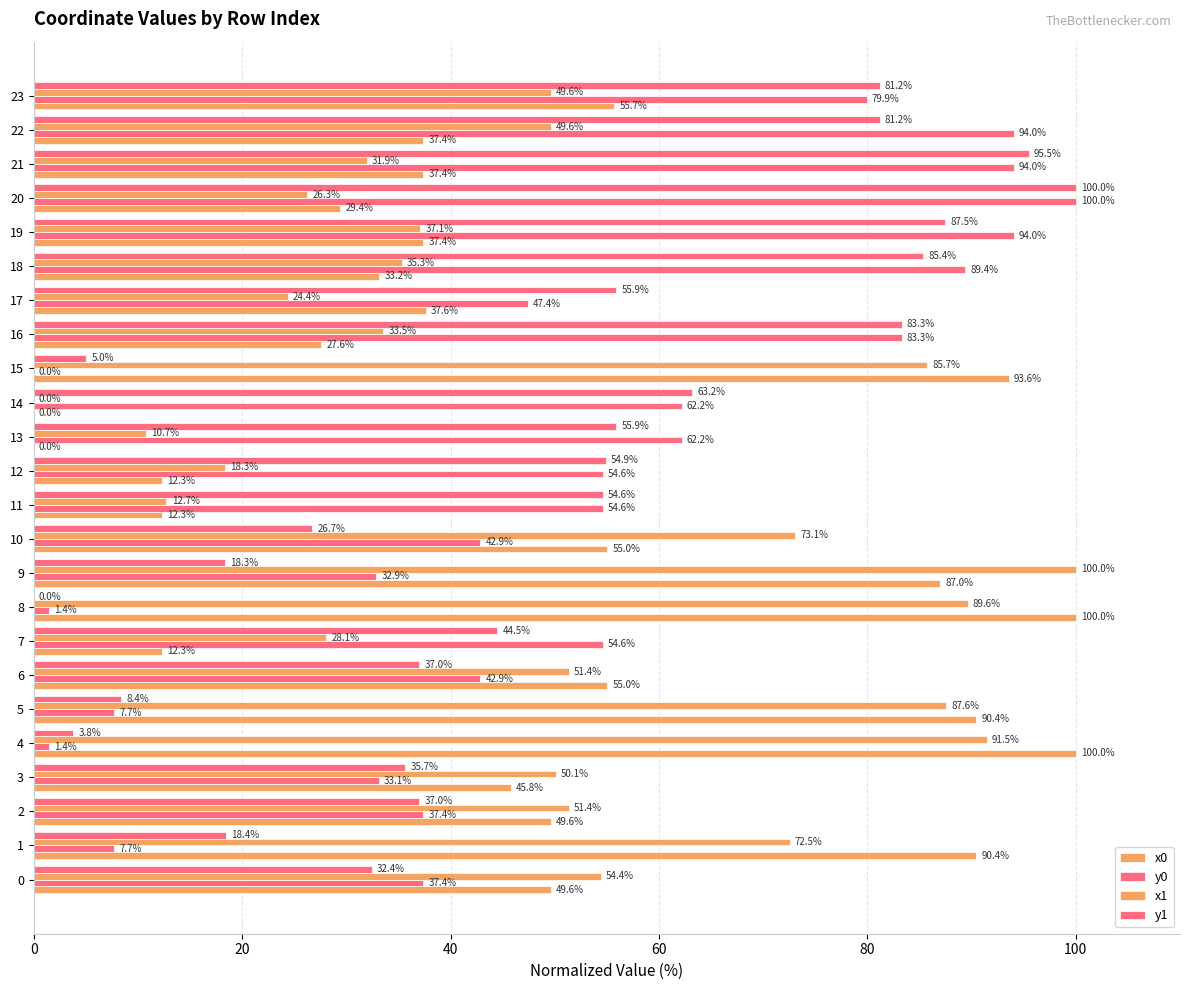

How many values in the x1 series exceed 49?

13